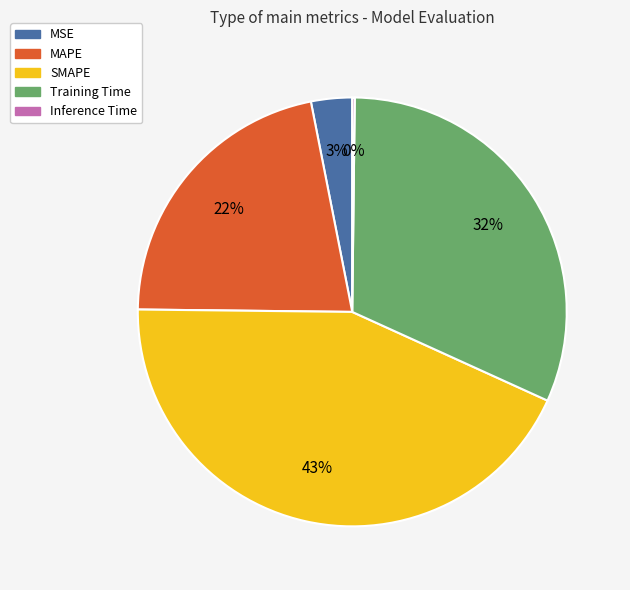

To the nearest percent, what is the combined percentage of MAPE and MSE?

25%